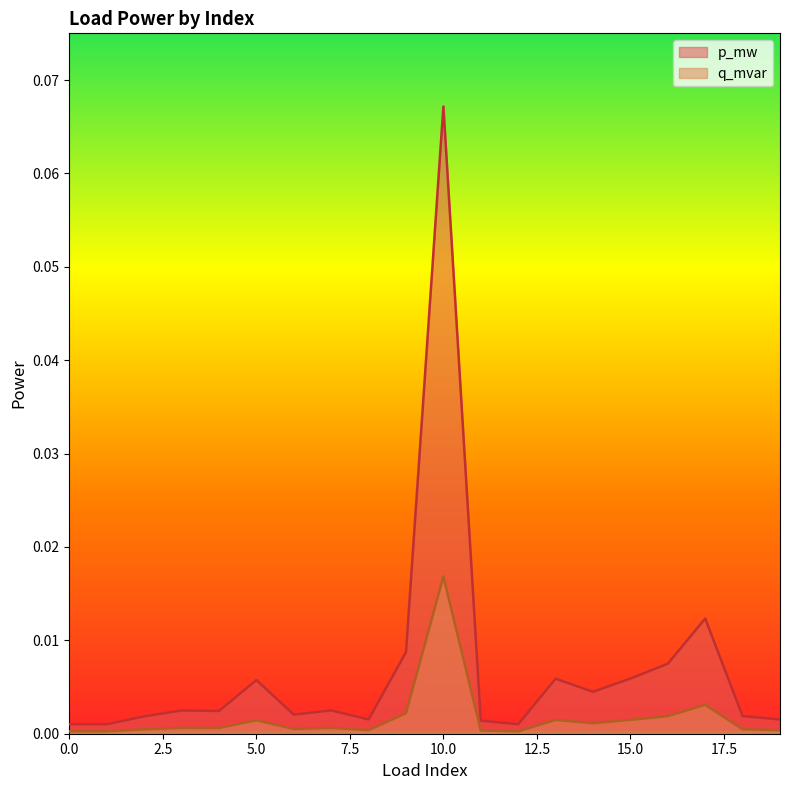

How many interior local peaks does the p_mw series have?

6